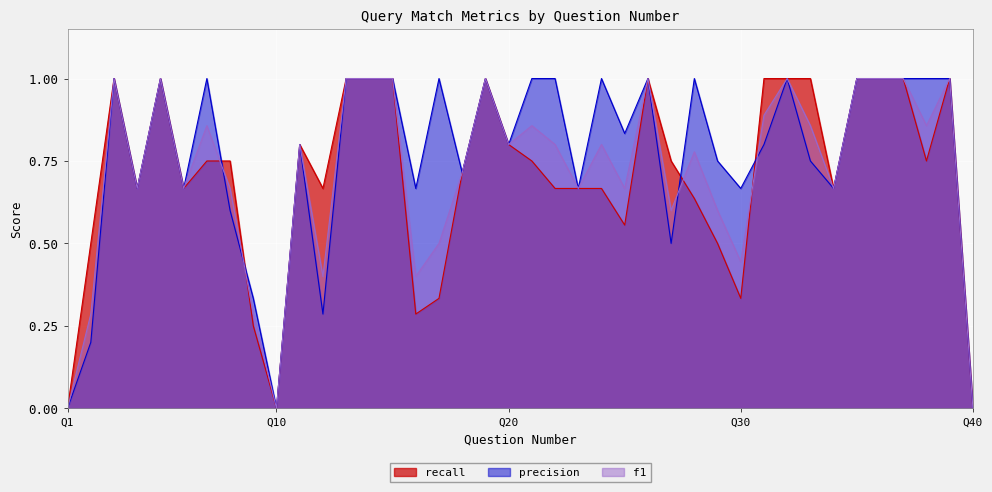

At which category does precision reach its first local valley?

4